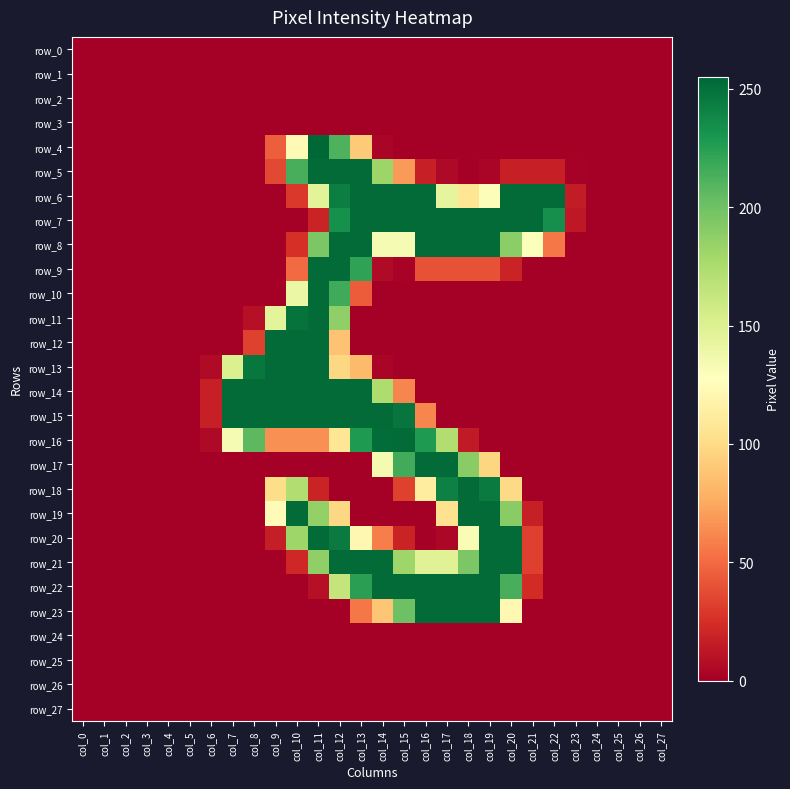

Reading left to right, list all the values displayed in this chart.

row_0: 0	0	0	0	0	0	0	0	0	0	0	0	0	0	0	0	0	0	0	0	0	0	0	0	0	0	0	0
row_1: 0	0	0	0	0	0	0	0	0	0	0	0	0	0	0	0	0	0	0	0	0	0	0	0	0	0	0	0
row_2: 0	0	0	0	0	0	0	0	0	0	0	0	0	0	0	0	0	0	0	0	0	0	0	0	0	0	0	0
row_3: 0	0	0	0	0	0	0	0	0	0	0	0	0	0	0	0	0	0	0	0	0	0	0	0	0	0	0	0
row_4: 0	0	0	0	0	0	0	0	0	45	123	255	212	91	3	0	0	0	0	0	0	0	0	0	0	0	0	0
row_5: 0	0	0	0	0	0	0	0	0	36	214	253	253	253	182	69	17	5	0	3	17	17	17	1	0	0	0	0
row_6: 0	0	0	0	0	0	0	0	0	0	29	146	243	253	253	253	253	144	107	130	253	253	253	15	0	0	0	0
row_7: 0	0	0	0	0	0	0	0	0	0	0	19	233	253	253	253	253	253	253	253	253	253	234	13	0	0	0	0
row_8: 0	0	0	0	0	0	0	0	0	0	25	195	253	253	133	133	253	253	253	253	189	129	55	0	0	0	0	0
row_9: 0	0	0	0	0	0	0	0	0	0	50	253	253	222	6	2	40	40	40	40	19	0	0	0	0	0	0	0
row_10: 0	0	0	0	0	0	0	0	0	0	140	253	217	44	0	0	0	0	0	0	0	0	0	0	0	0	0	0
row_11: 0	0	0	0	0	0	0	0	9	145	249	253	187	0	0	0	0	0	0	0	0	0	0	0	0	0	0	0
row_12: 0	0	0	0	0	0	0	0	33	253	253	253	87	0	0	0	0	0	0	0	0	0	0	0	0	0	0	0
row_13: 0	0	0	0	0	0	6	151	247	253	253	253	98	83	3	0	0	0	0	0	0	0	0	0	0	0	0	0
row_14: 0	0	0	0	0	0	17	253	253	253	253	253	253	253	174	61	0	0	0	0	0	0	0	0	0	0	0	0
row_15: 0	0	0	0	0	0	17	253	253	253	253	253	253	253	253	248	61	0	0	0	0	0	0	0	0	0	0	0
row_16: 0	0	0	0	0	0	5	133	207	65	65	65	107	228	252	253	228	173	14	0	0	0	0	0	0	0	0	0
row_17: 0	0	0	0	0	0	0	0	0	0	0	0	0	0	134	216	253	253	190	97	0	0	0	0	0	0	0	0
row_18: 0	0	0	0	0	0	0	0	0	101	173	19	0	0	0	33	112	242	253	245	99	0	0	0	0	0	0	0
row_19: 0	0	0	0	0	0	0	0	0	124	253	186	98	0	0	0	0	104	253	253	190	17	0	0	0	0	0	0
row_20: 0	0	0	0	0	0	0	0	0	16	181	253	245	121	58	19	0	4	132	253	253	32	0	0	0	0	0	0
row_21: 0	0	0	0	0	0	0	0	0	0	21	187	253	253	253	181	148	148	195	253	253	32	0	0	0	0	0	0
row_22: 0	0	0	0	0	0	0	0	0	0	0	9	164	224	253	253	253	253	253	253	214	23	0	0	0	0	0	0
row_23: 0	0	0	0	0	0	0	0	0	0	0	0	0	55	89	201	253	253	253	253	122	0	0	0	0	0	0	0
row_24: 0	0	0	0	0	0	0	0	0	0	0	0	0	0	0	0	0	0	0	0	0	0	0	0	0	0	0	0
row_25: 0	0	0	0	0	0	0	0	0	0	0	0	0	0	0	0	0	0	0	0	0	0	0	0	0	0	0	0
row_26: 0	0	0	0	0	0	0	0	0	0	0	0	0	0	0	0	0	0	0	0	0	0	0	0	0	0	0	0
row_27: 0	0	0	0	0	0	0	0	0	0	0	0	0	0	0	0	0	0	0	0	0	0	0	0	0	0	0	0